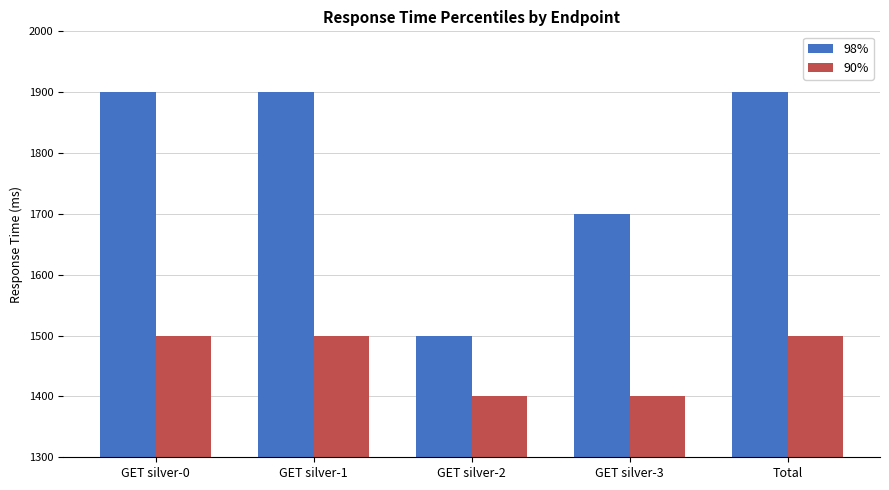

At how many categories does at least one series exceed 1783?

3